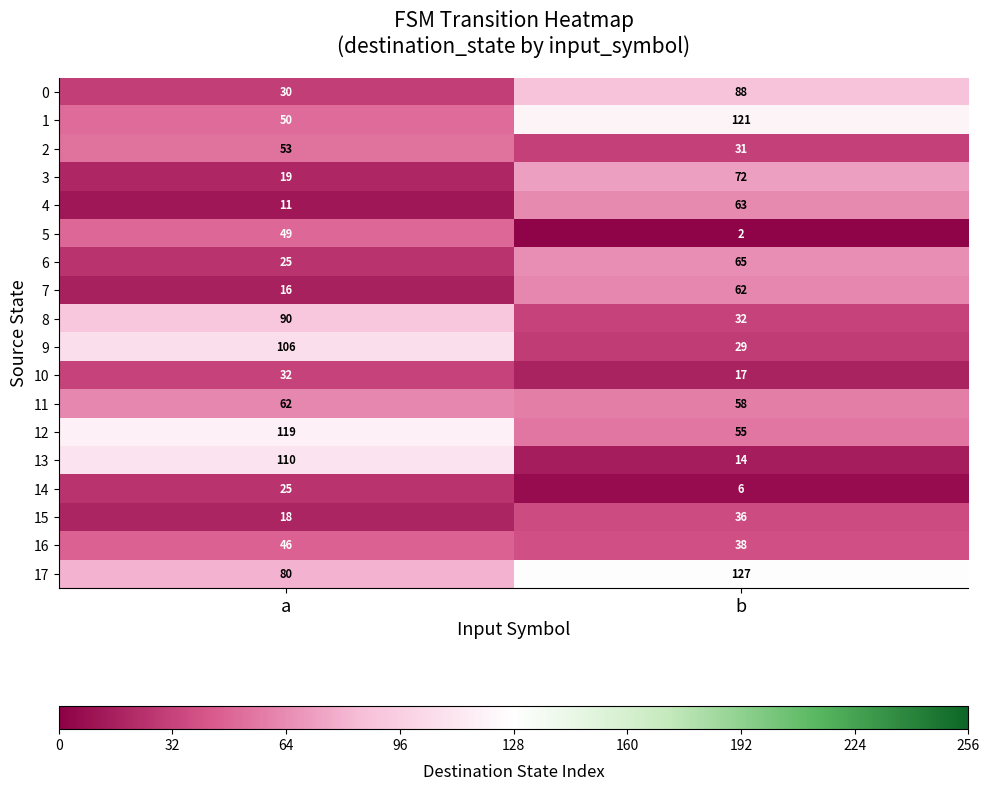

Rank the categories by 14 value from highest to lowest.

a, b